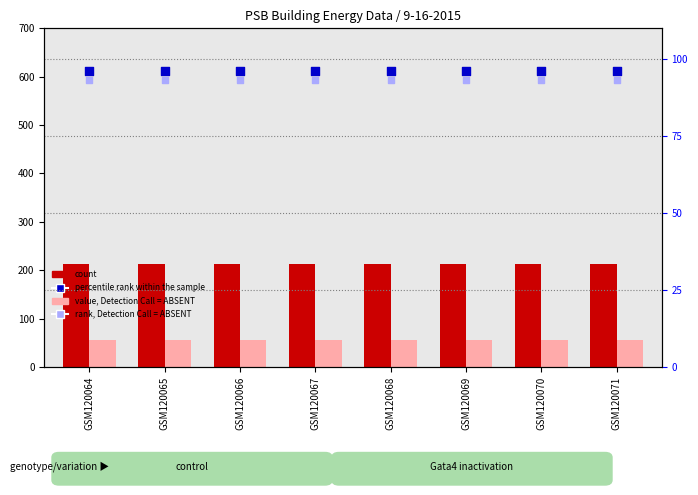

Is the value of value, Detection Call = ABSENT at GSM120070 greater than the value of percentile rank within the sample at GSM120070?

No